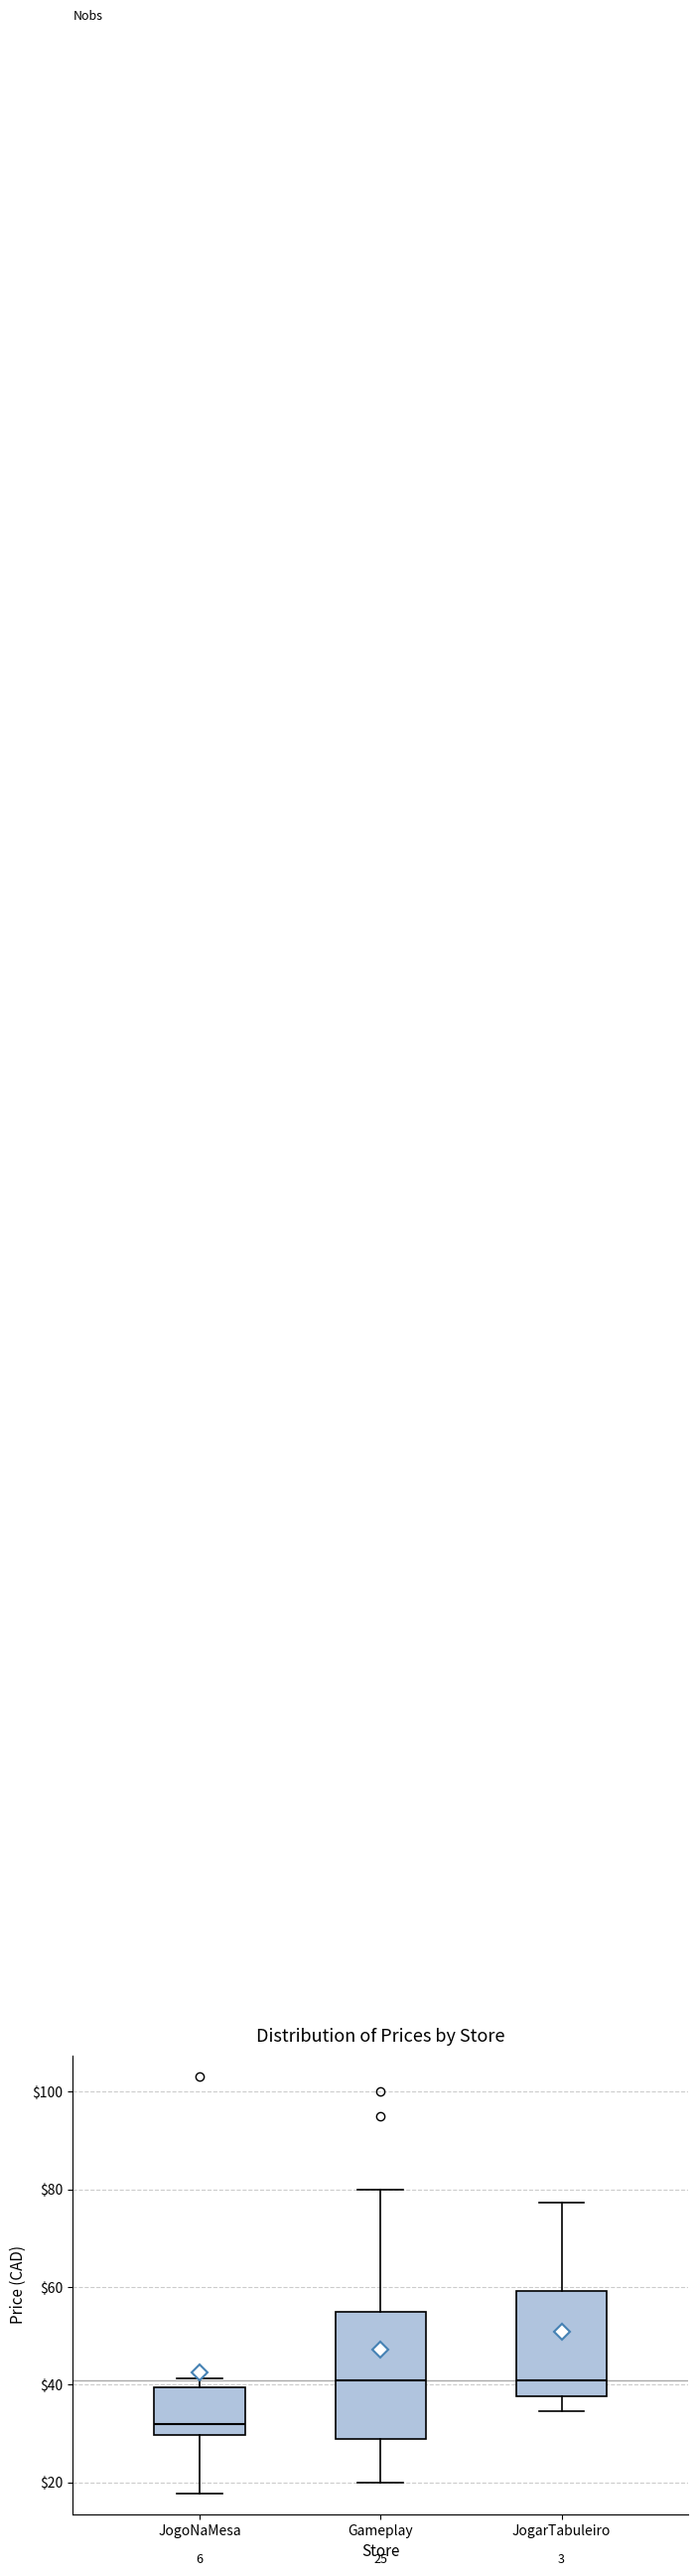

Which box is the tallest, from its lower edge to its upper edge?

Gameplay